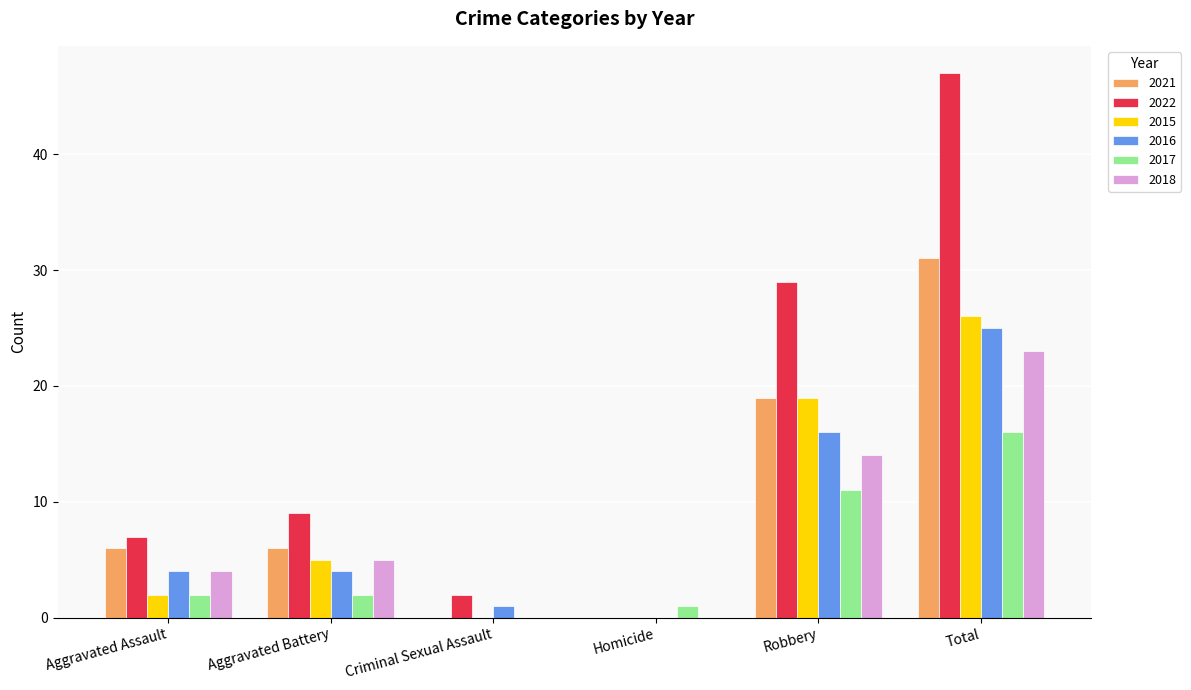

The 2018 series shows 15 at Criminal Sexual Assault. True or false?

False